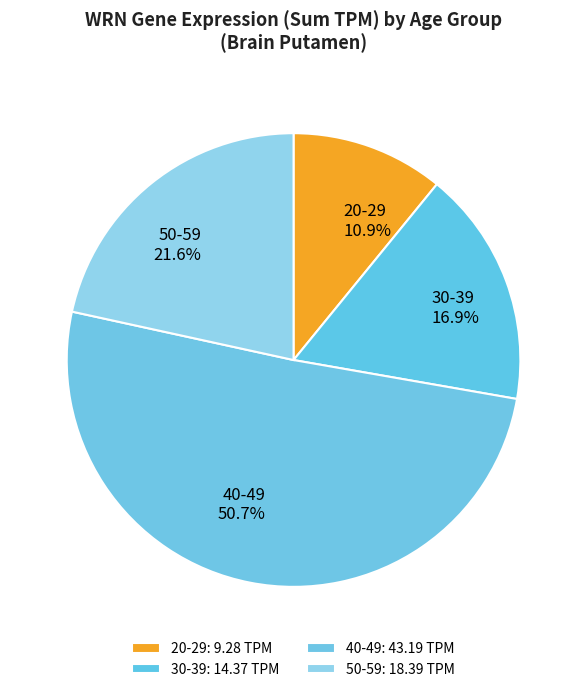

Approximately how many times larger is the value at 20-29 compared to 30-39?

0.6